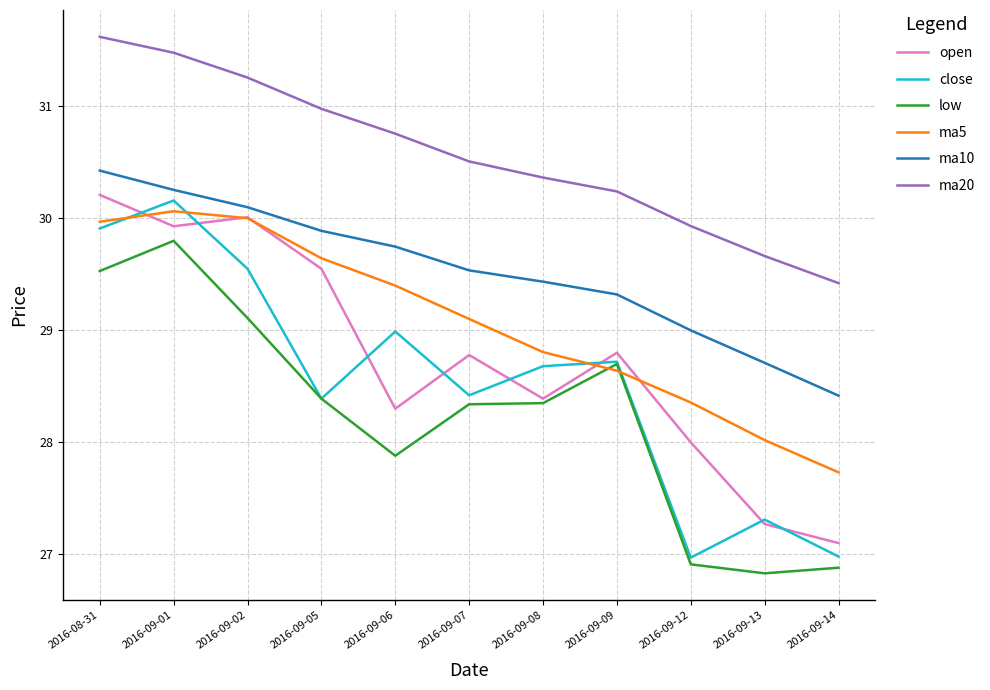

What is the spread (max minus min) of values at 2016-09-06?

2.9